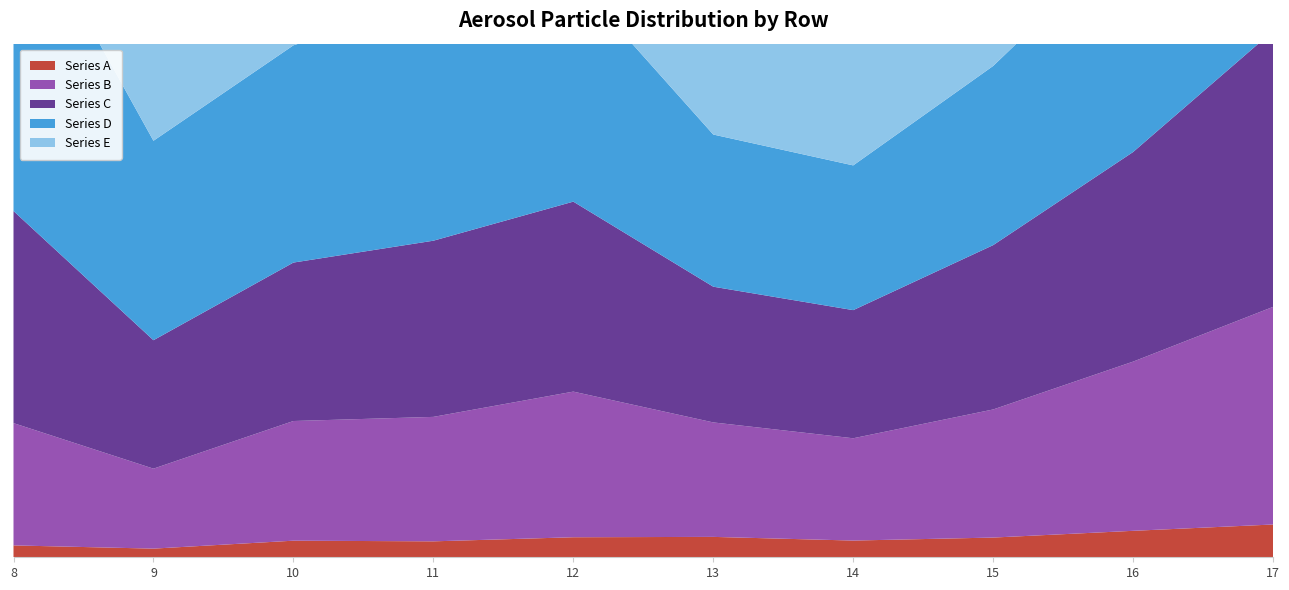

Reading left to right, what are all the values shown in this chart?

Series A: 8=30.0	9=21.9	10=42.0	11=40.3	12=50.7	13=51.6	14=42.3	15=49.9	16=67.0	17=83.0
Series B: 8=309.5	9=202.4	10=302.9	11=315.0	12=368.6	13=289.7	14=258.9	15=324.2	16=428.2	17=550.8
Series C: 8=536.9	9=325.1	10=401.0	11=445.9	12=480.9	13=343.5	14=324.3	15=415.9	16=530.5	17=698.3
Series D: 8=816.0	9=504.8	10=549.9	11=608.0	12=566.5	13=385.1	14=366.3	15=453.5	16=557.5	17=777.5
Series E: 8=1063.2	9=714.6	10=634.5	11=583.3	12=519.1	13=483.2	14=344.0	15=339.2	16=397.1	17=706.5